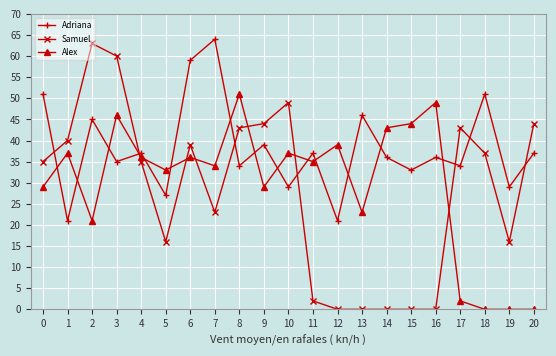

Rank the series by their maximum value, from highest to lowest.

Adriana, Samuel, Alex